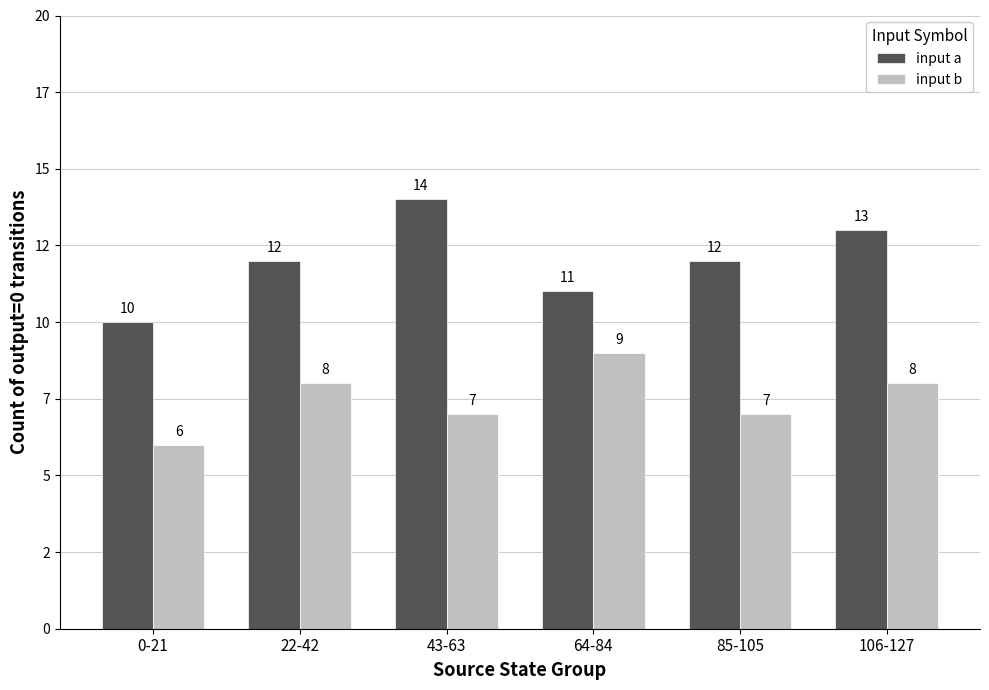

Reading right to left, list all the values displayed in this chart.

input a: 106-127=13	85-105=12	64-84=11	43-63=14	22-42=12	0-21=10
input b: 106-127=8	85-105=7	64-84=9	43-63=7	22-42=8	0-21=6